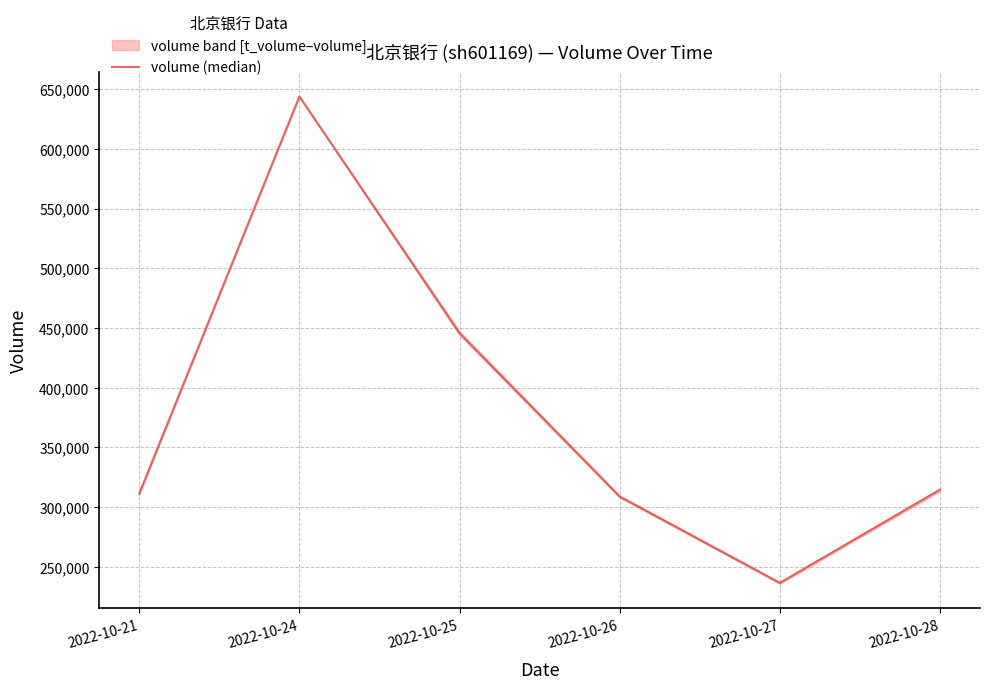

Which has a higher value, 2022-10-21 or 2022-10-27?

2022-10-21